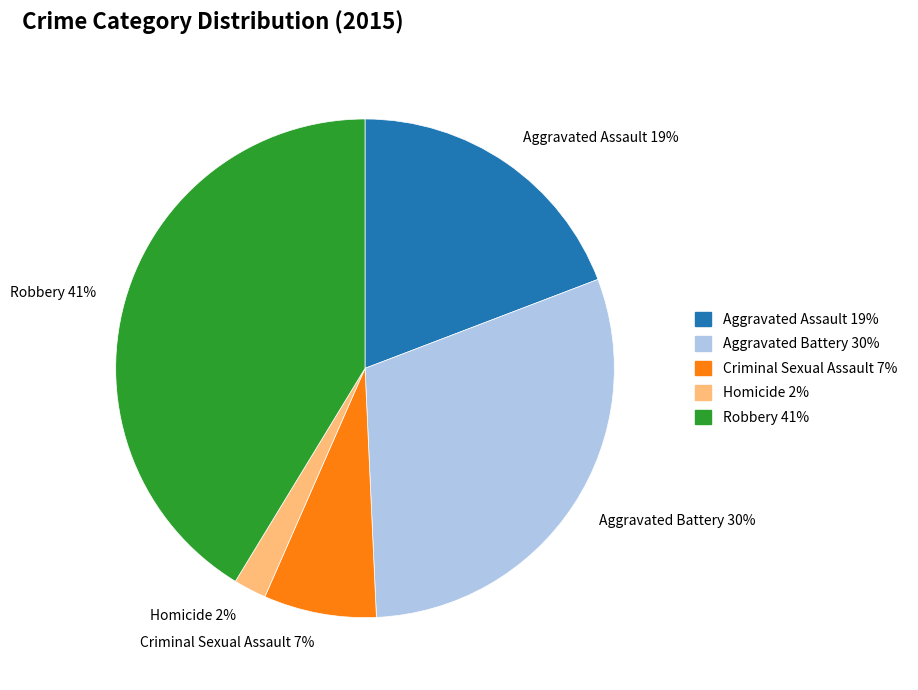

What percentage is the Aggravated Assault slice, to the nearest percent?

19%